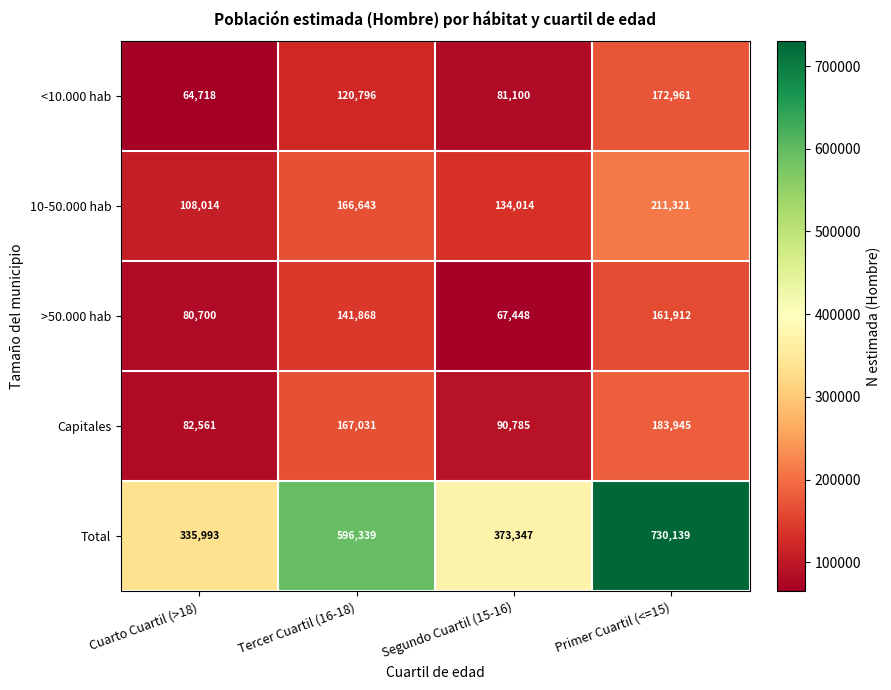

At Cuarto Cuartil (>18), list the series in order from smallest to largest.

<10.000 hab, >50.000 hab, Capitales, 10-50.000 hab, Total